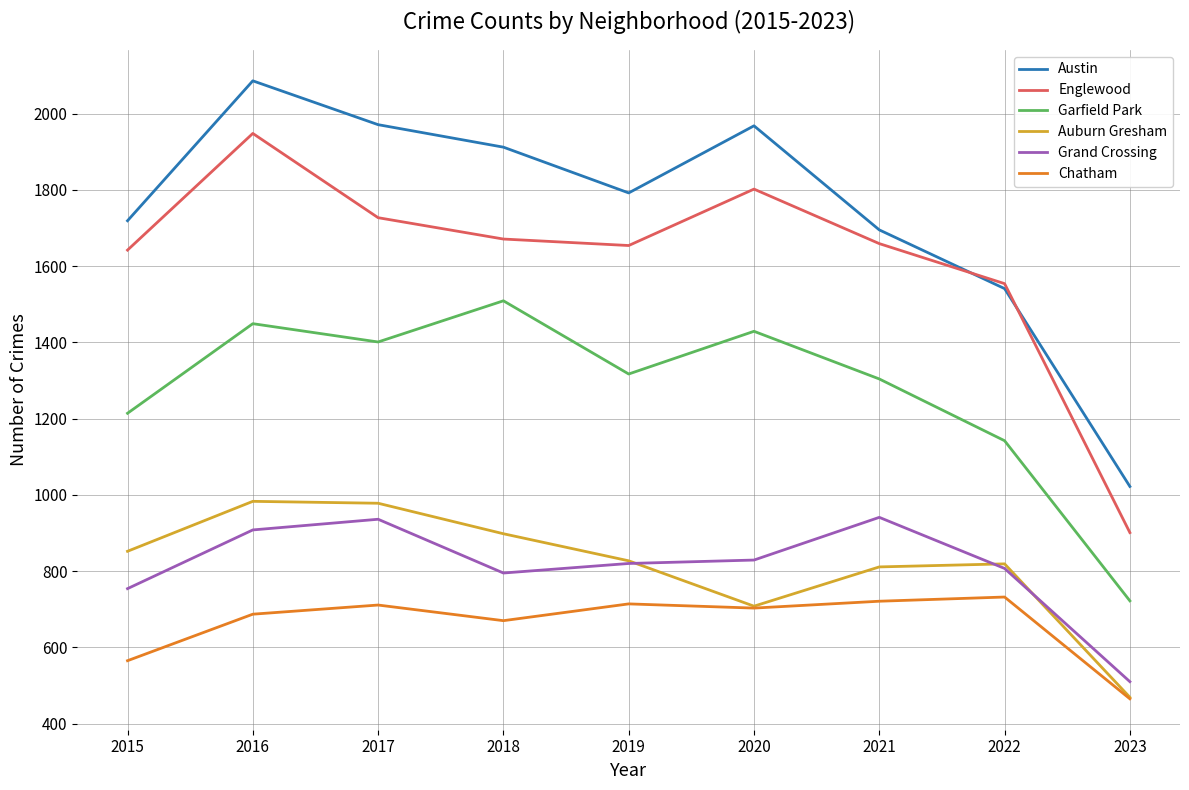

How many values in the Garfield Park series are below 1317?

4